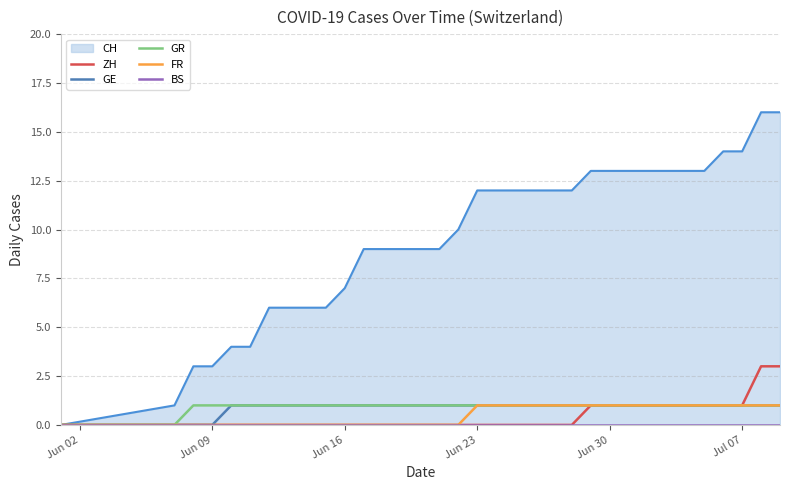

The value of ZH at Jun 30 is 0. True or false?

False